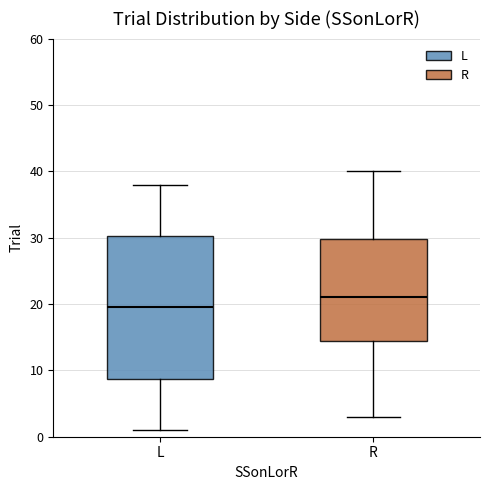

Where does the upper whisker of the box for R end on the y-axis? The values are not printed on the chart, so give them approximately, as read against the axis.

40